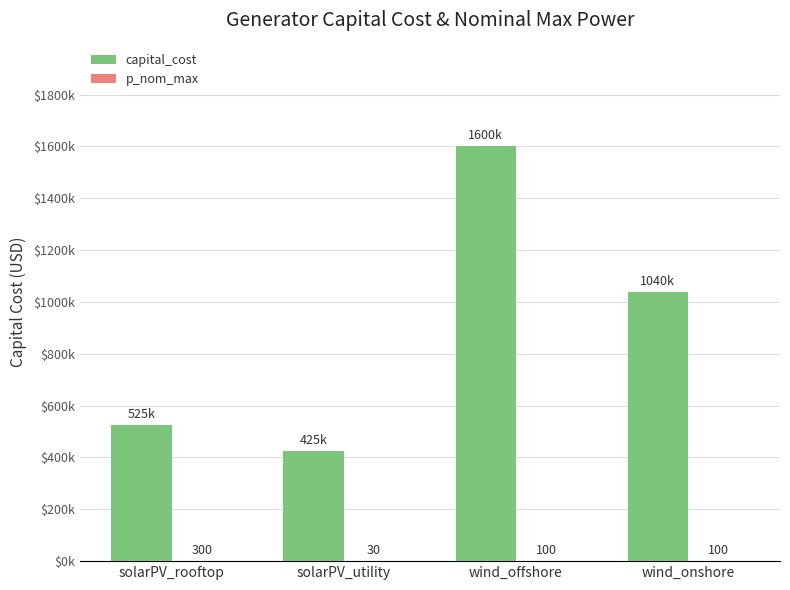

Are the bars grouped side by side (vs. stacked)?

Yes